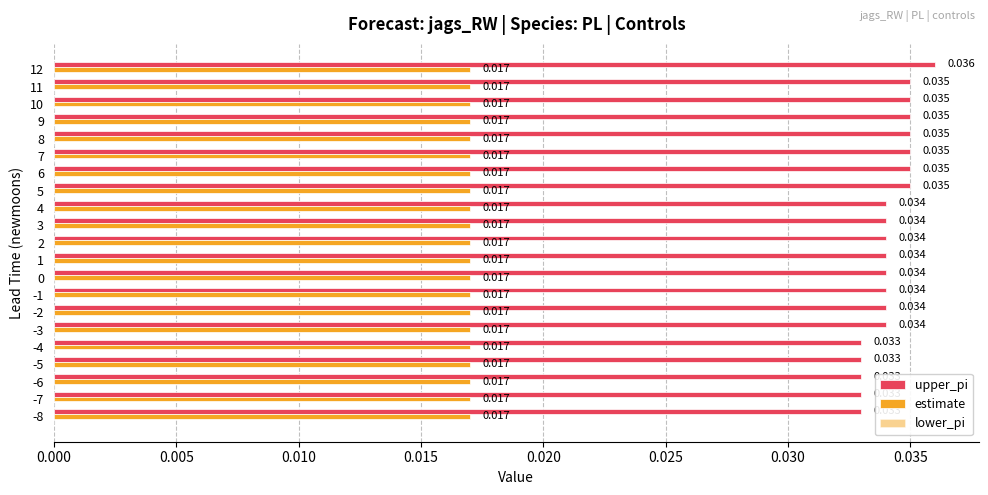

Count the number of categories in the chart.

21